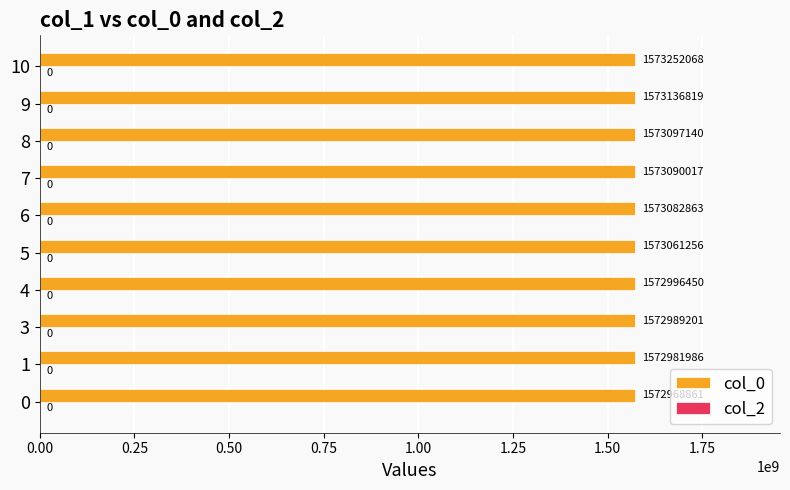

What is the maximum value shown in the chart?

1573252068